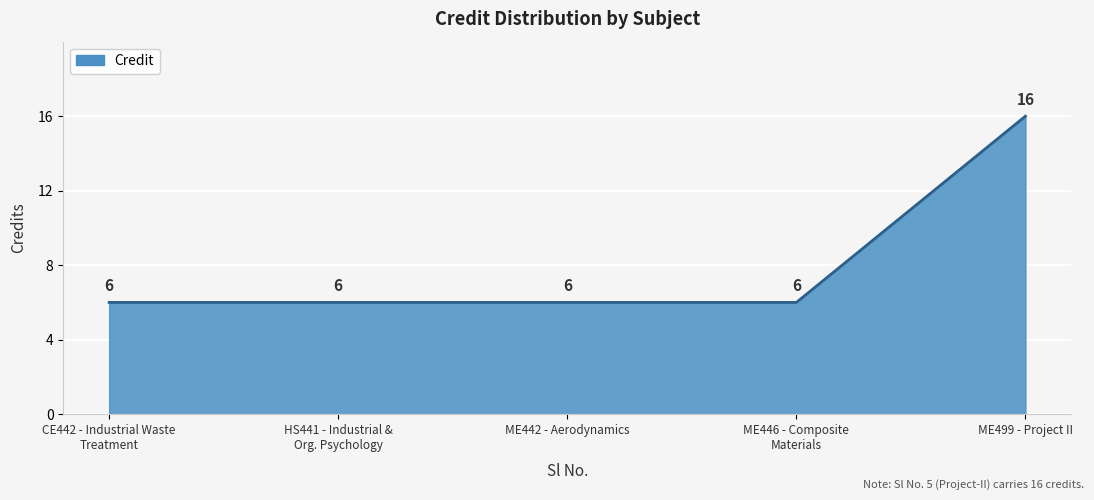

Reading left to right, extract all data points from this chart.

6	6	6	6	16